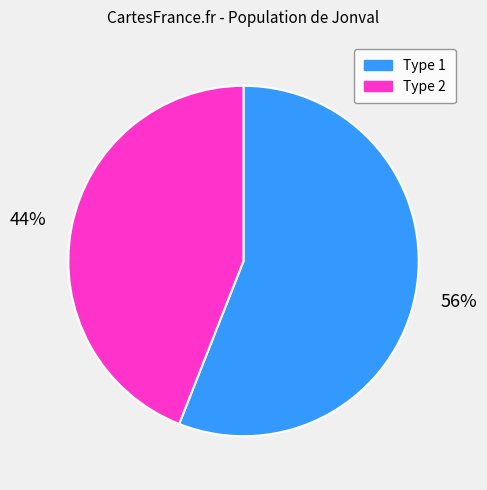

To the nearest percent, what is the difference between the largest and smallest slice percentages?

12%